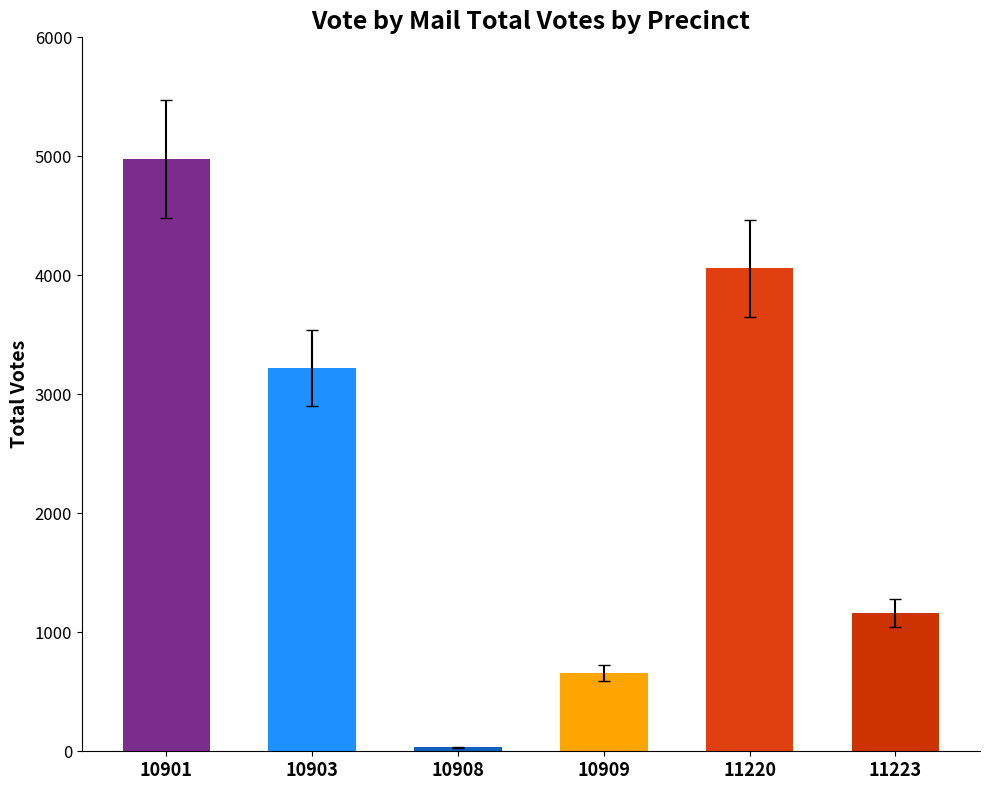

What is the sum of the values at 10908 and 10901?

5013